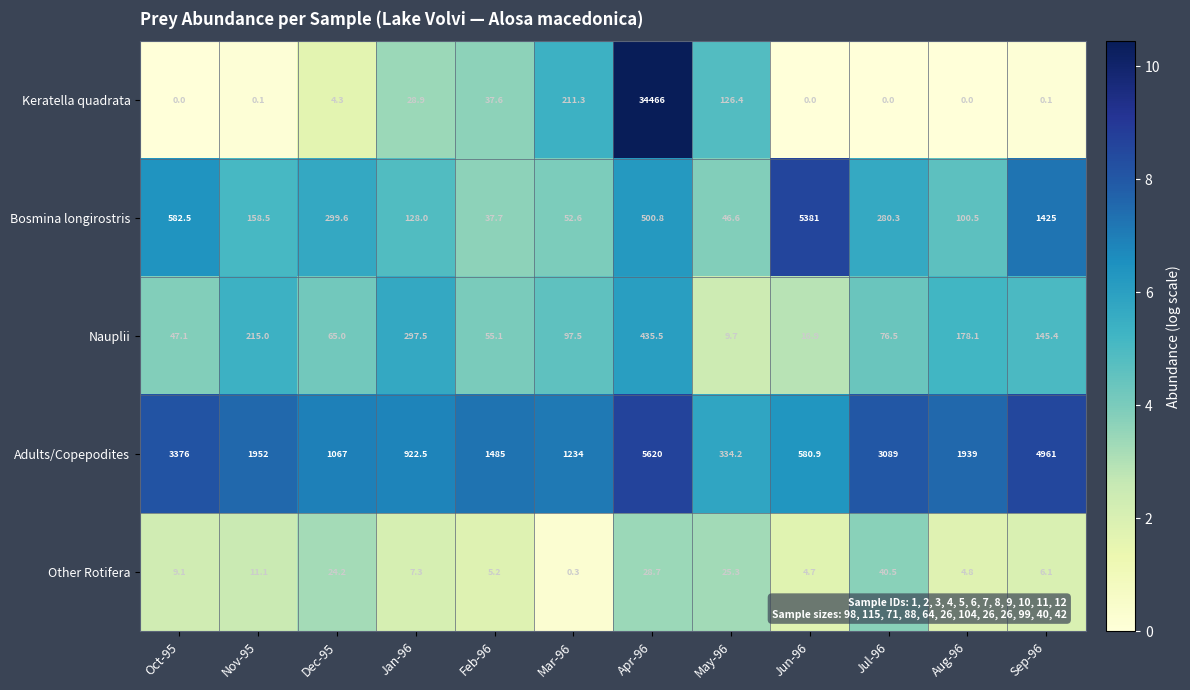

List the series in order of their peak value, lowest first.

Other Rotifera, Nauplii, Bosmina longirostris, Adults/Copepodites, Keratella quadrata